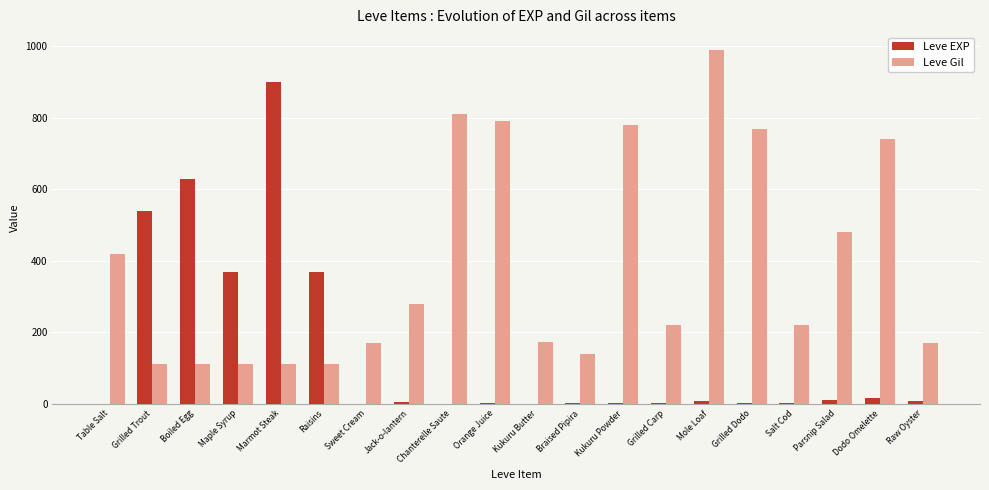

Which series has the widest spread of values?

Leve EXP